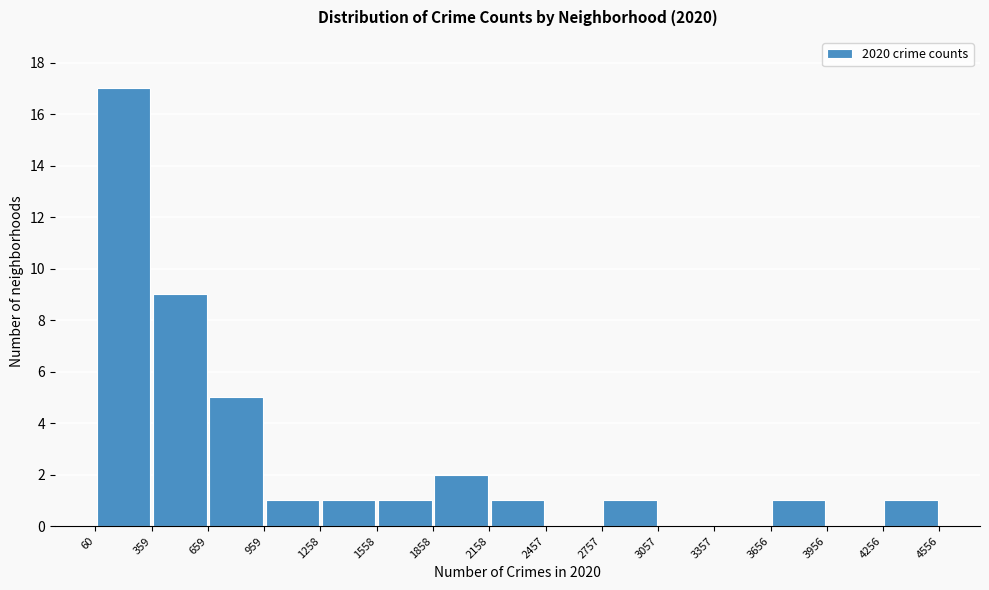

Reading left to right, transcribe this chart: for each bar, give the range it covers on the x-axis and its height. The values are not printed on the chart, so give them approximately, as read against the axis.

60 to 359: 17
359 to 659: 9
659 to 959: 5
959 to 1258: 1
1258 to 1558: 1
1558 to 1858: 1
1858 to 2158: 2
2158 to 2457: 1
2457 to 2757: 0
2757 to 3057: 1
3057 to 3357: 0
3357 to 3656: 0
3656 to 3956: 1
3956 to 4256: 0
4256 to 4556: 1